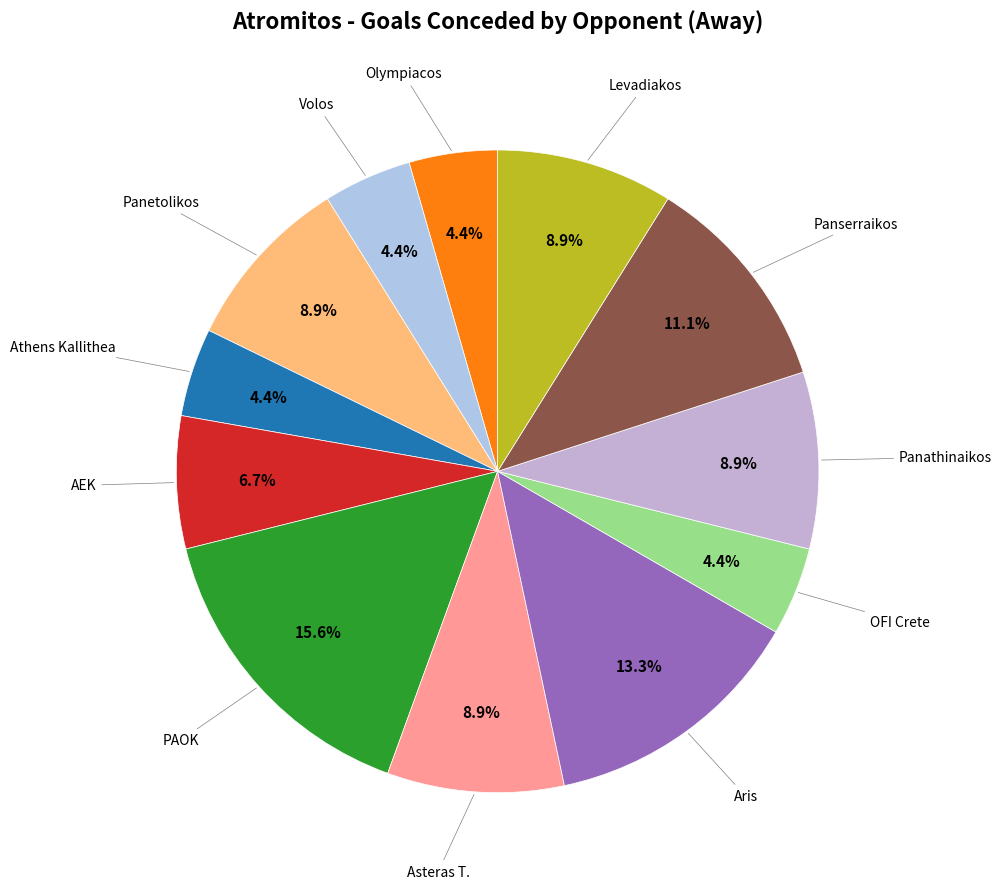

Count the number of slices in the pie.

12